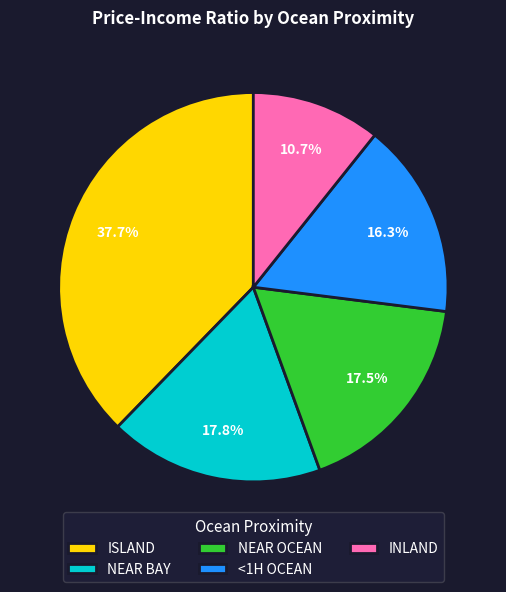

Does INLAND account for over 50% of the chart?

No